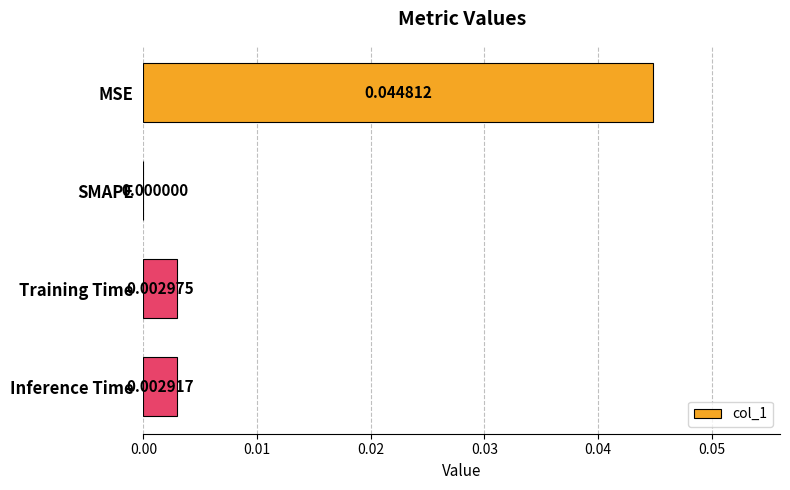

At which category does the chart reach its peak across all series?

MSE